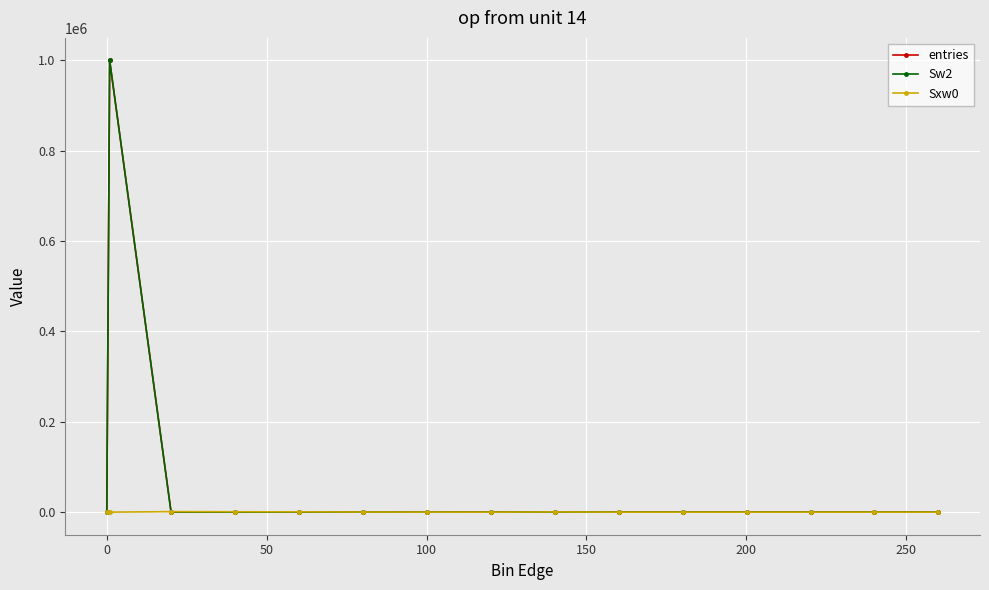

Is this an area chart (filled region under the line)?

No